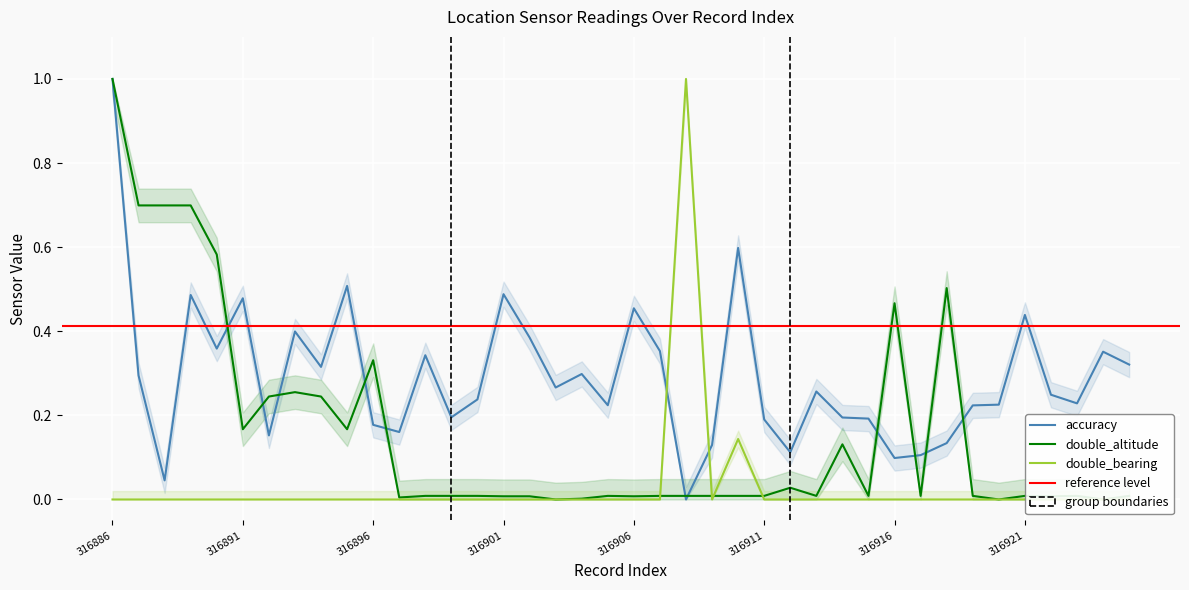

At how many categories does at least one series exceed 0?

40